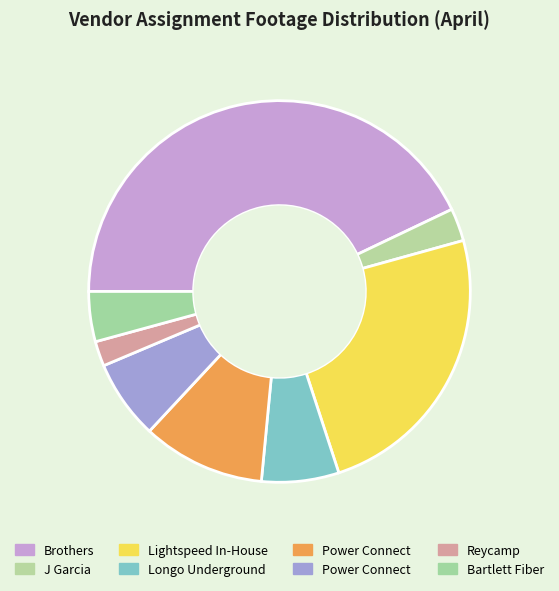

What is the largest slice in the pie chart?

Brothers